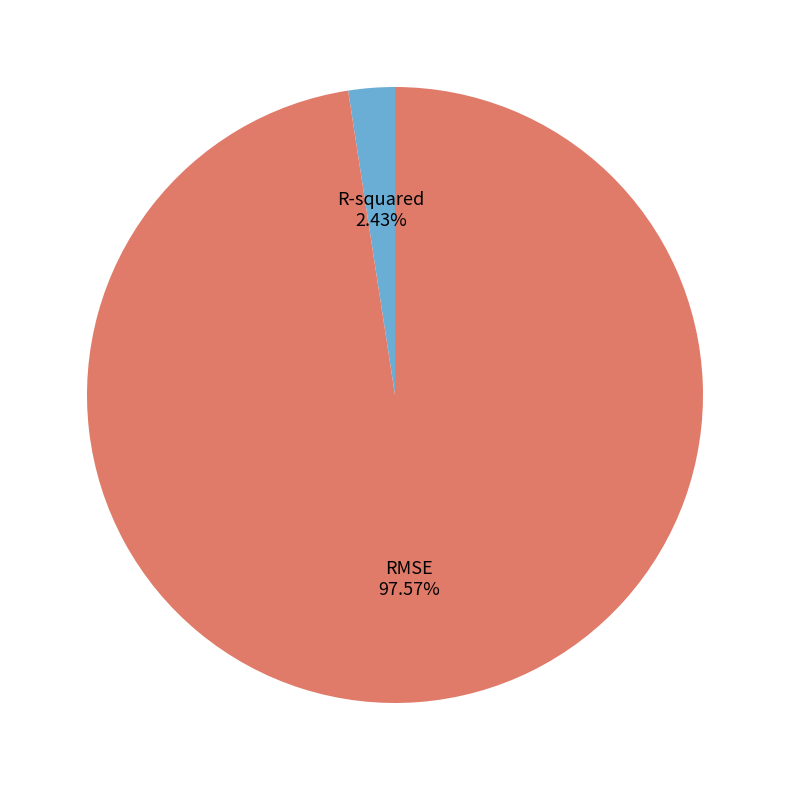

Which slice represents more than half of the pie?

RMSE